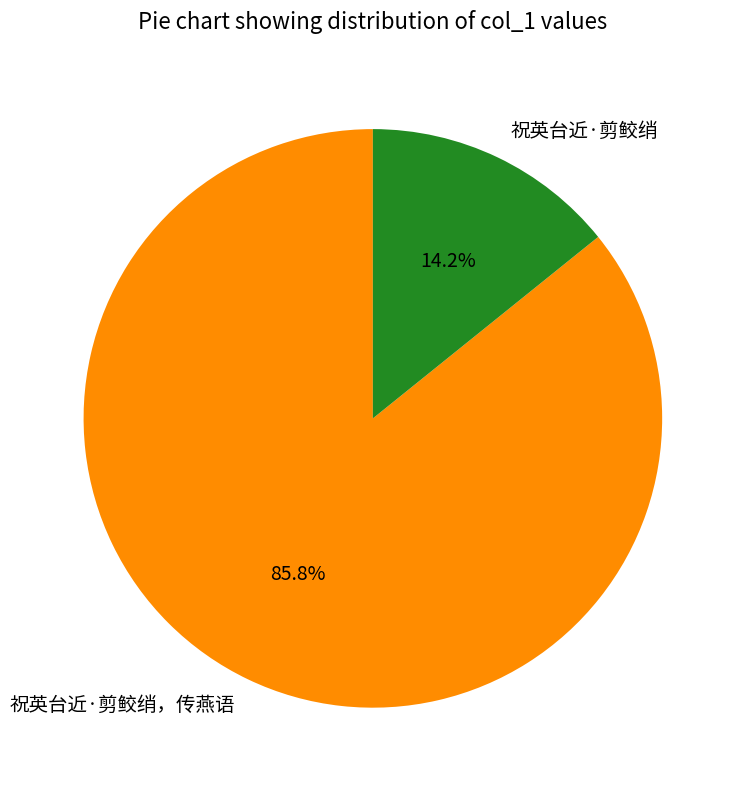

Is the sum of 祝英台近·剪鲛绡 and 祝英台近·剪鲛绡，传燕语 greater than half?

Yes